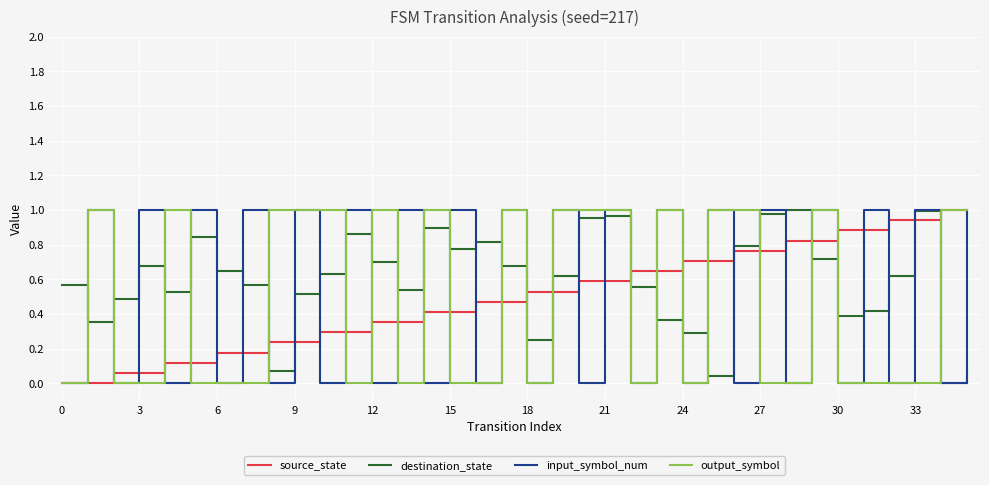

How many times do output_symbol and destination_state cross each other?

21